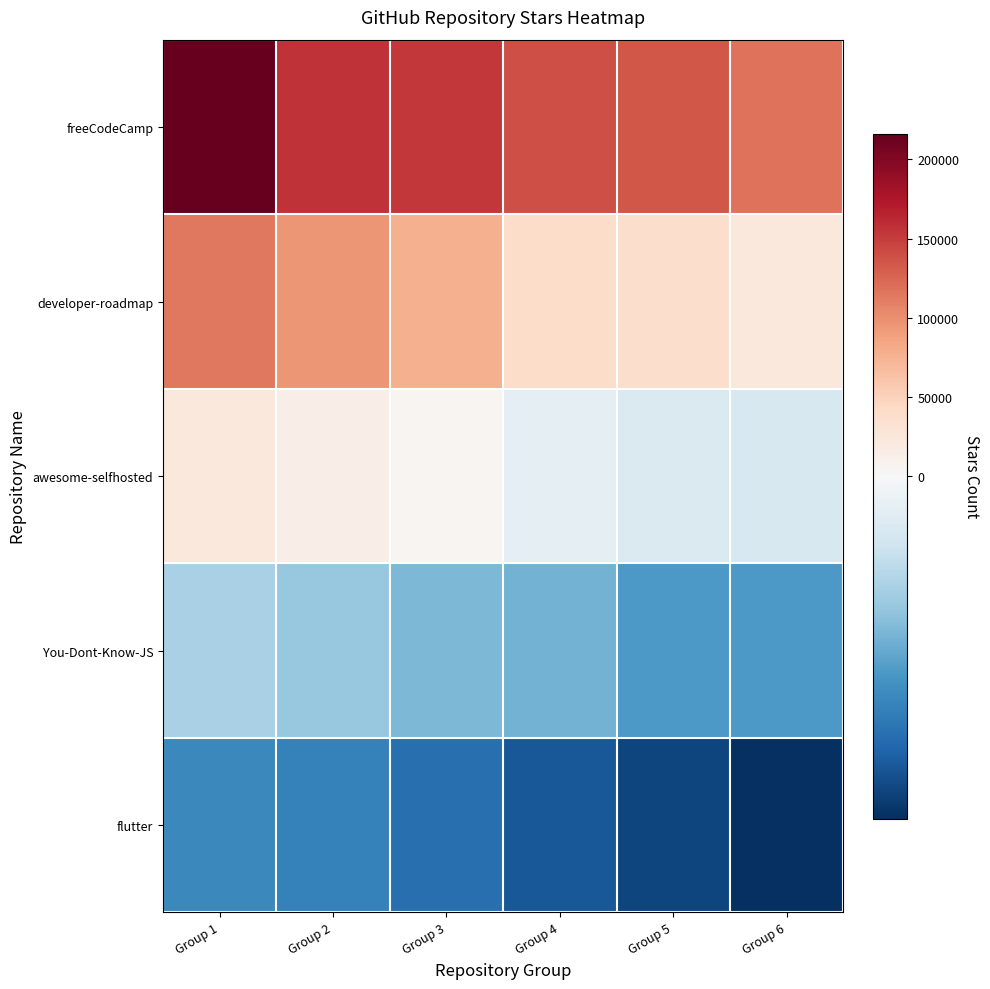

Reading left to right, what are all the values shown in this chart?

freeCodeCamp: Group 1=216333.5	Group 2=156603.5	Group 3=152985.5	Group 4=138620.5	Group 5=133657.5	Group 6=118154.5
developer-roadmap: Group 1=114537.5	Group 2=95295.5	Group 3=76608.5	Group 4=40052.5	Group 5=38584.5	Group 6=23569.5
awesome-selfhosted: Group 1=22503.5	Group 2=14714.5	Group 3=3600.5	Group 4=-3600.5	Group 5=-5717.5	Group 6=-6126.5
You-Dont-Know-JS: Group 1=-12669.5	Group 2=-14805.5	Group 3=-17628.5	Group 4=-18370.5	Group 5=-22245.5	Group 6=-22254.5
flutter: Group 1=-25131.5	Group 2=-26404.5	Group 3=-29300.5	Group 4=-32895.5	Group 5=-35808.5	Group 6=-38958.5